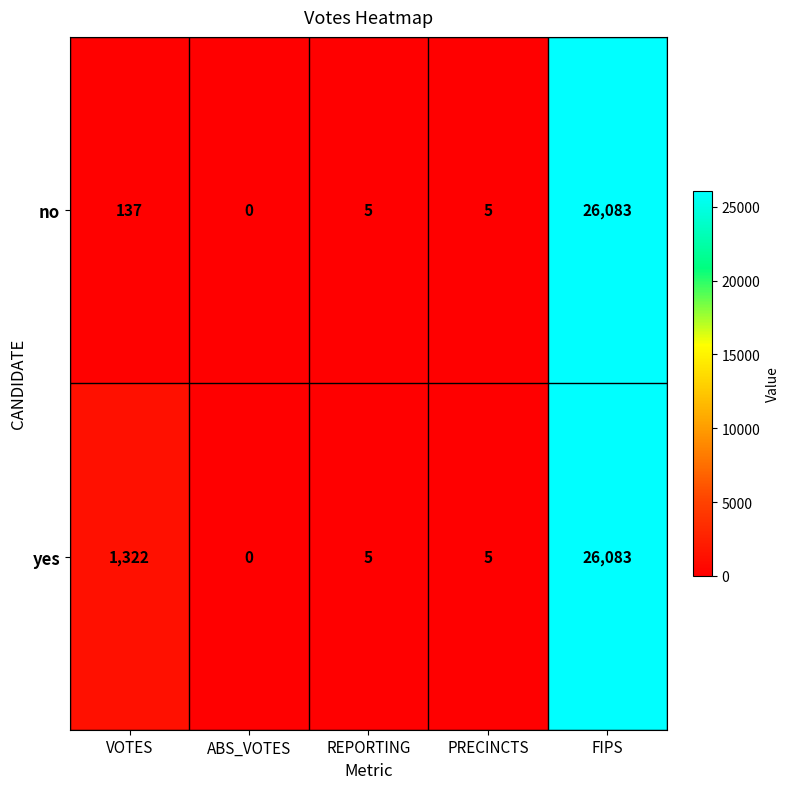

Where is yes nearest to the value 13041?

VOTES